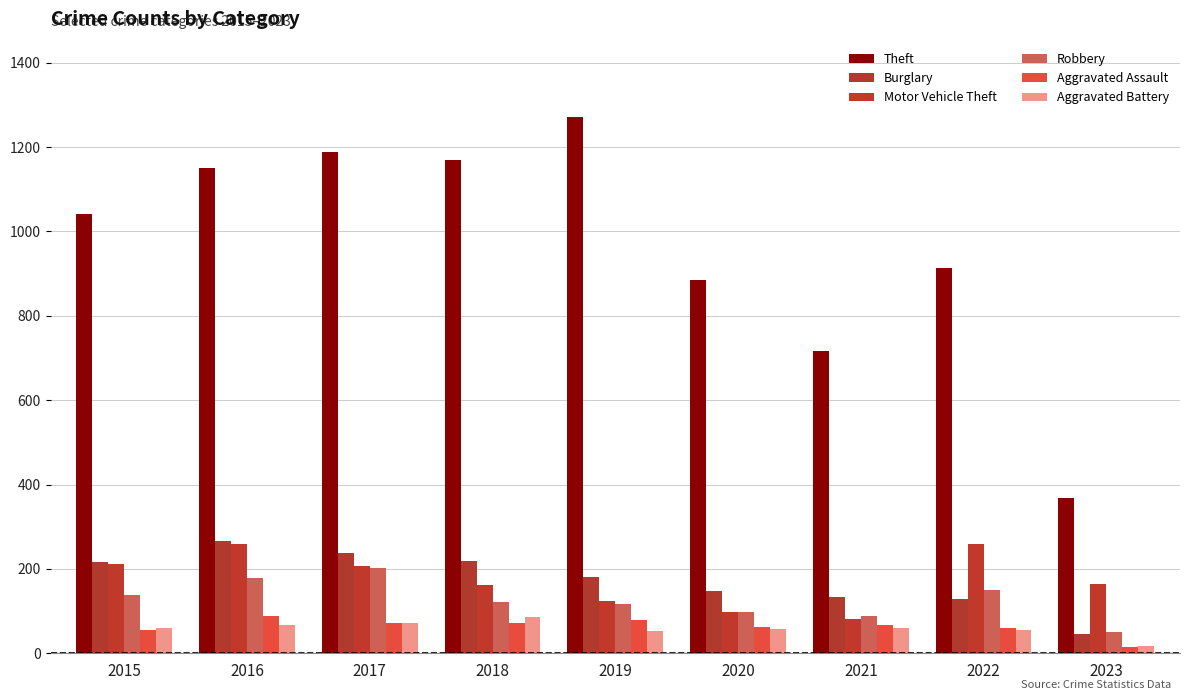

The value of Aggravated Battery at 2022 is 89. True or false?

False